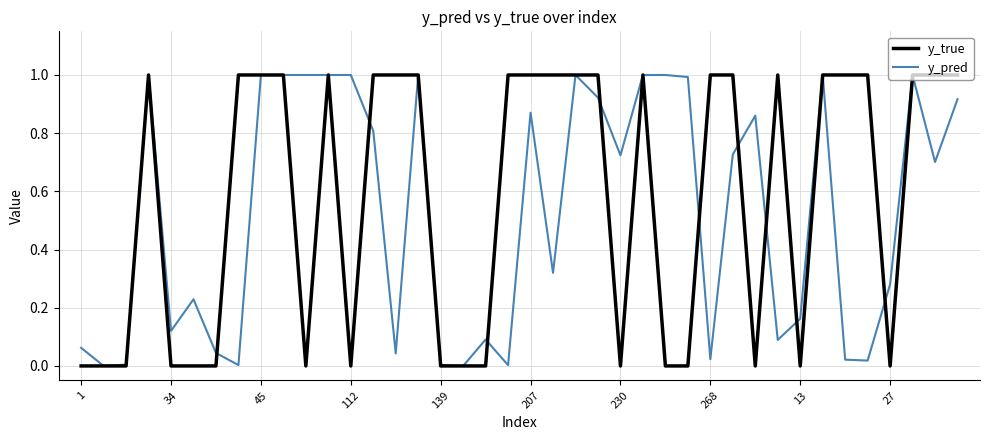

Which series has the largest range (max minus min)?

y_true